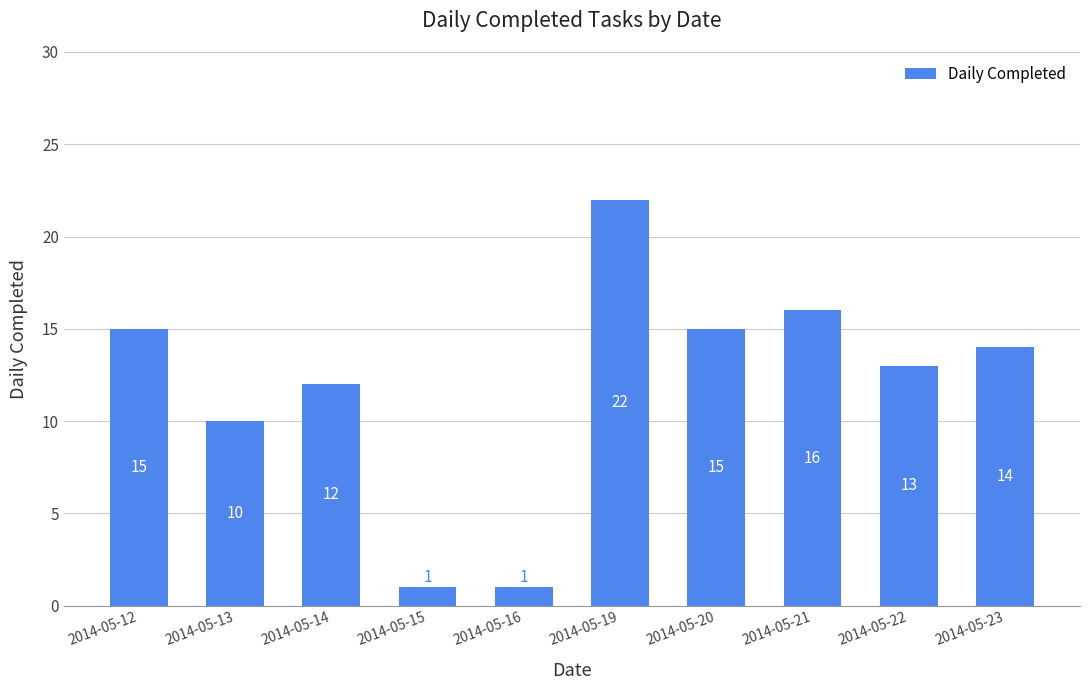

Read the value at 2014-05-14.

12